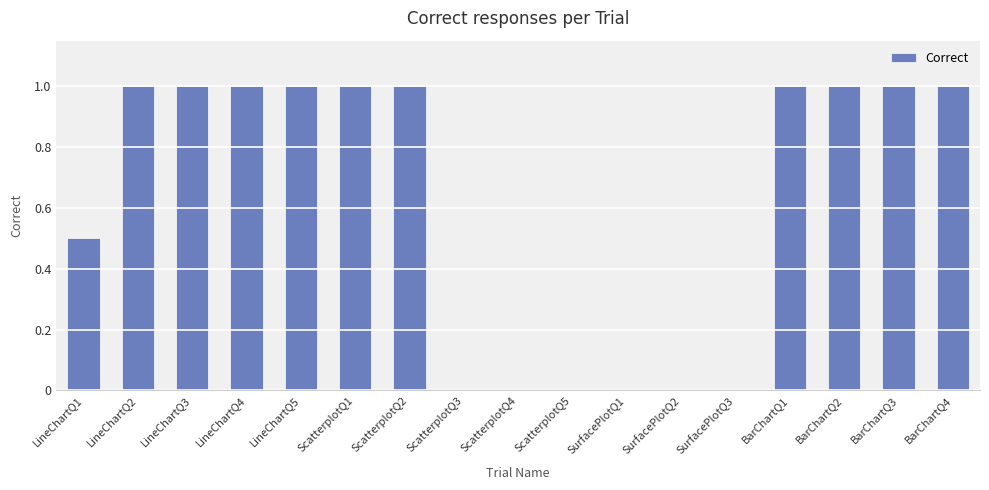

Is it true that the value at ScatterplotQ1 is 0.7?

False